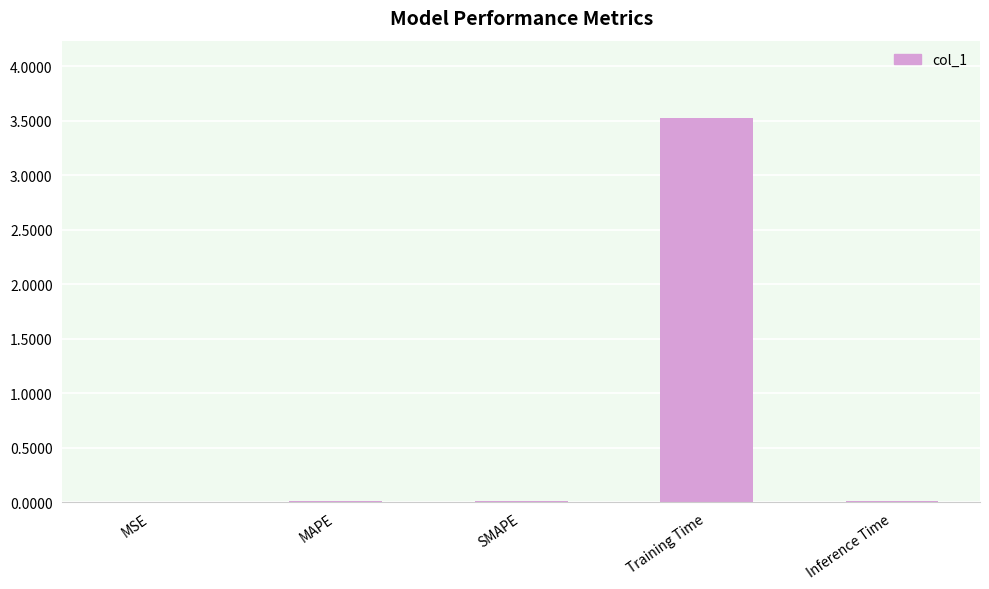

Between MSE and Training Time, which is larger?

Training Time